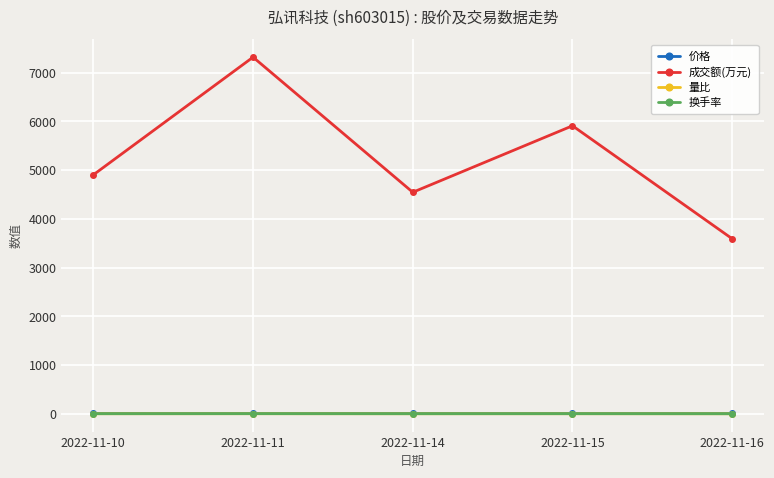

The 价格 series shows 7.1 at 2022-11-14. True or false?

True